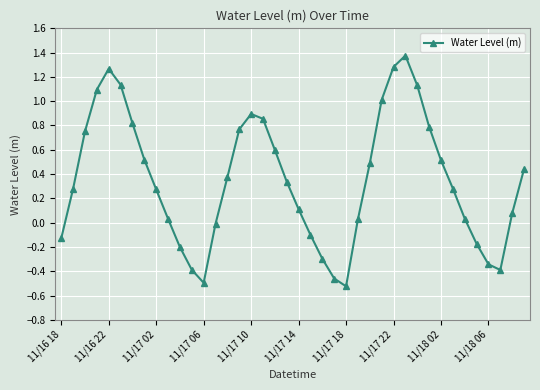

True or false: the data has more than 1 interior local peaks.

True